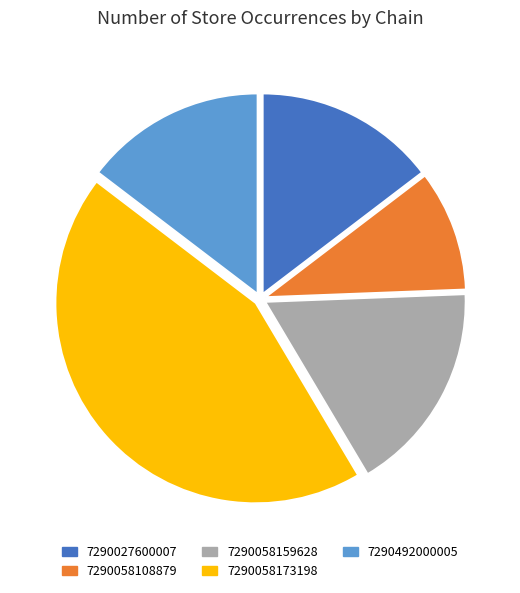

Which slice is the smallest?

7290058108879